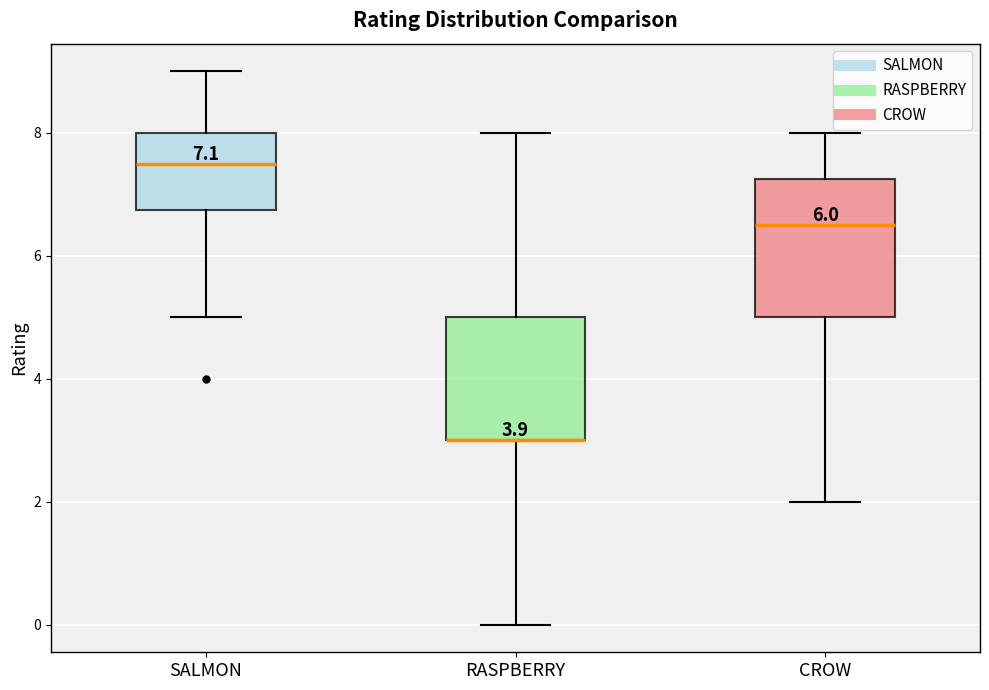

Comparing the boxes themselves (not the whiskers), which one is the tallest?

CROW